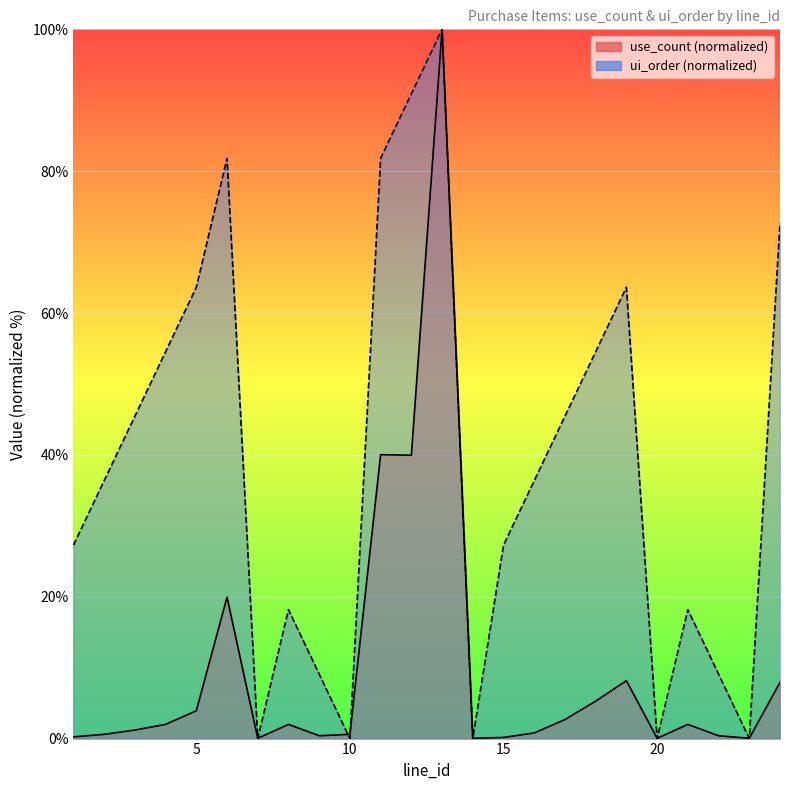

How many data points in use_count are above 2?

12